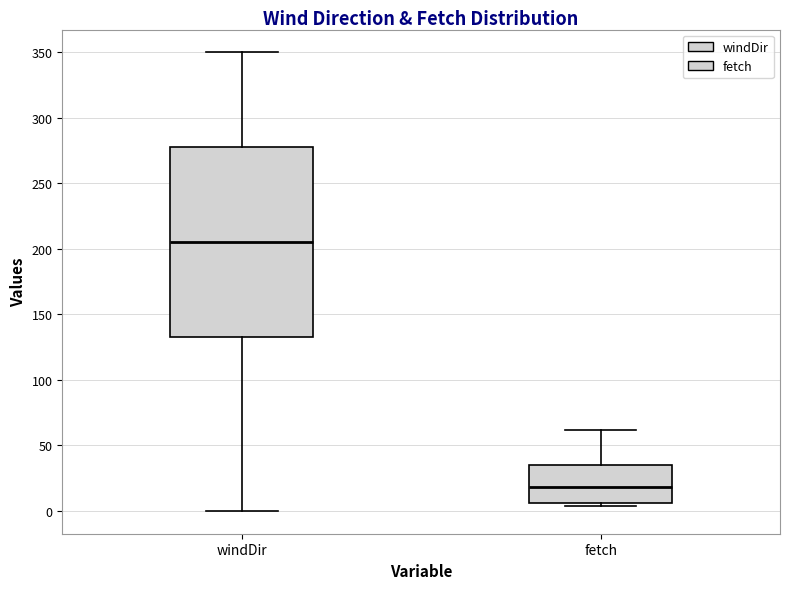

Which box's median line is the highest?

windDir